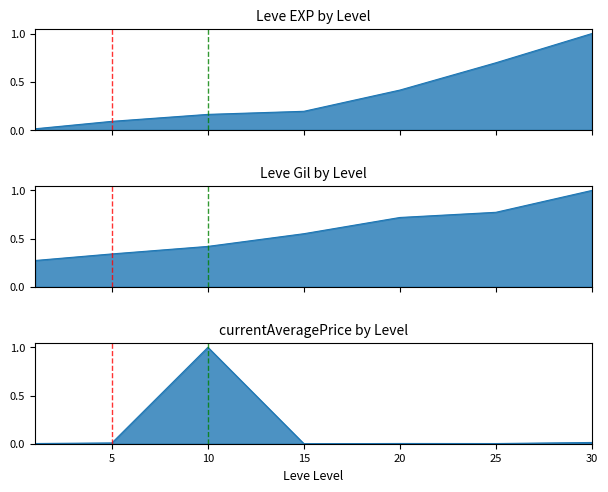

What is the highest value of the Leve Gil series?

1.0